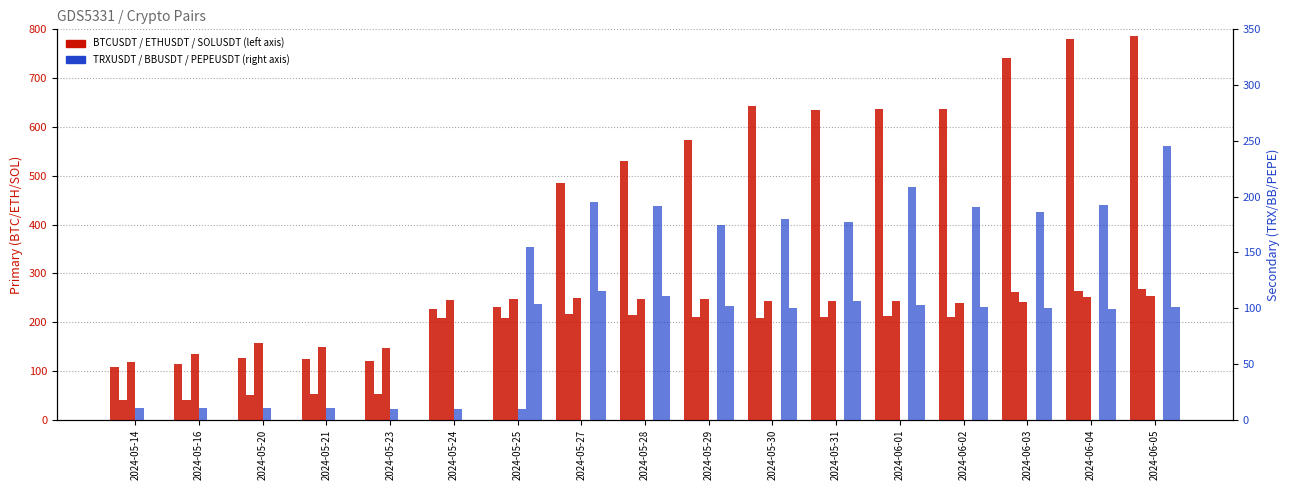

Is it true that TRXUSDT equals 0.0 at 2024-05-30?

True